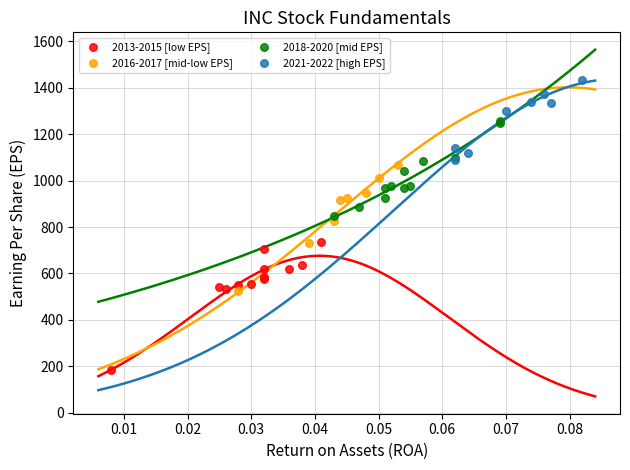

Which series contains the highest Y value?

2021-2022 [high EPS]